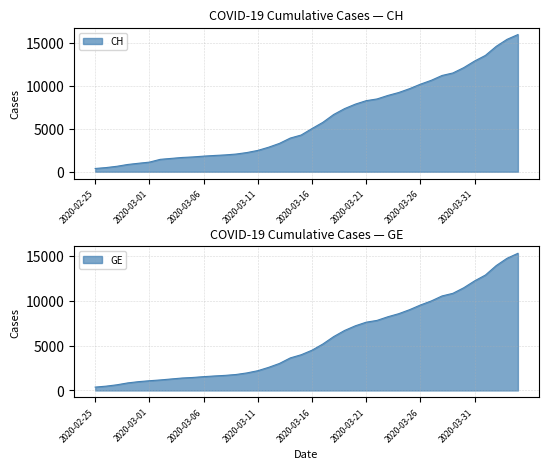

Rank the series at 2020-03-21 from lowest to highest value.

GE, CH